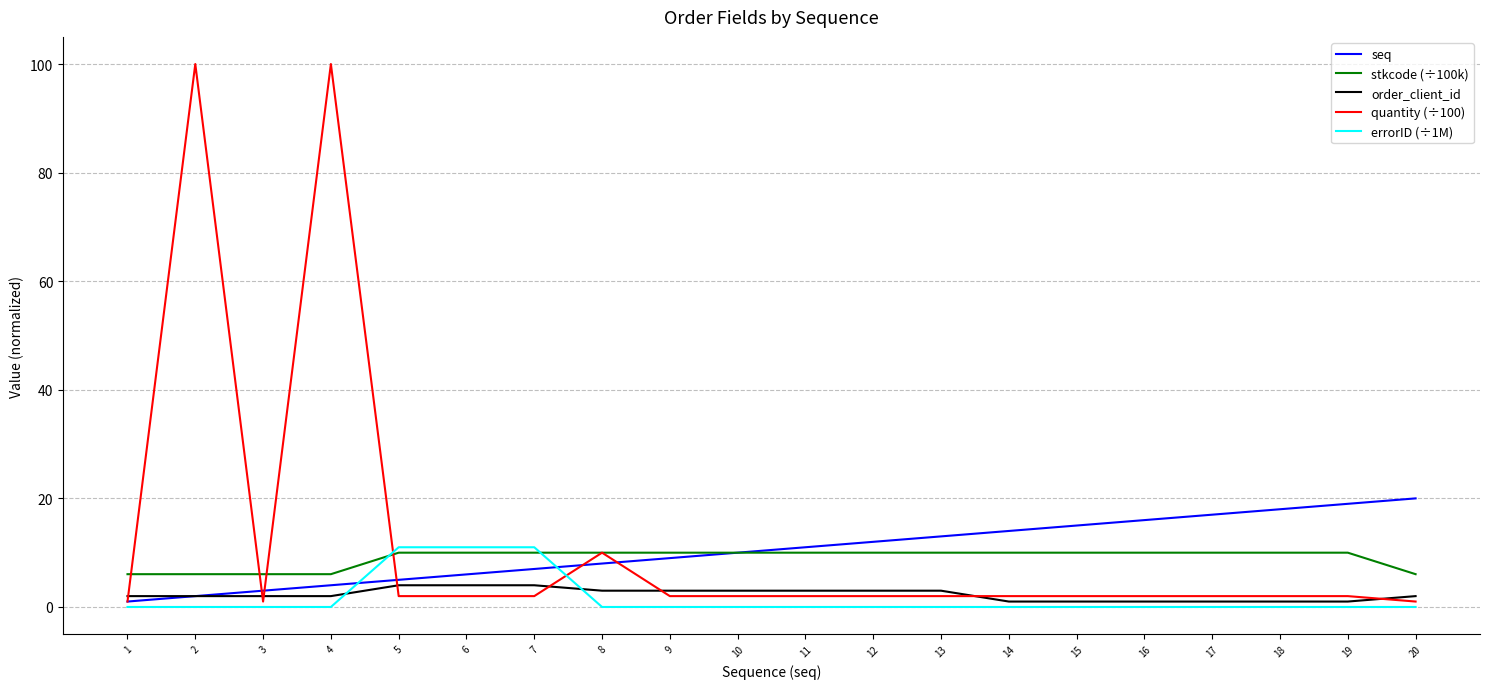

True or false: seq has more than 1 points higher than both neighbors.

False